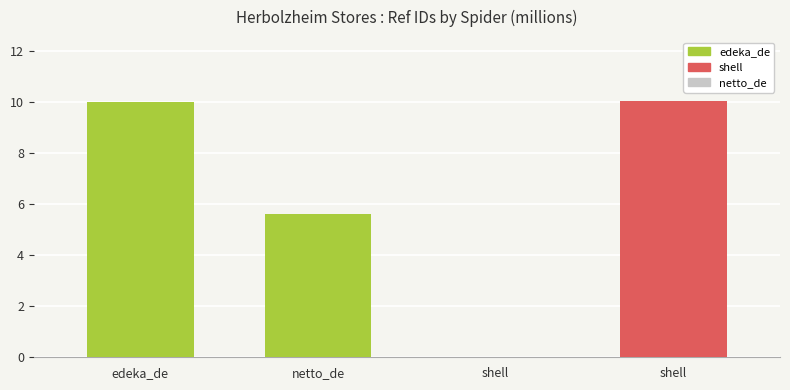

How many values exceed 10?

2